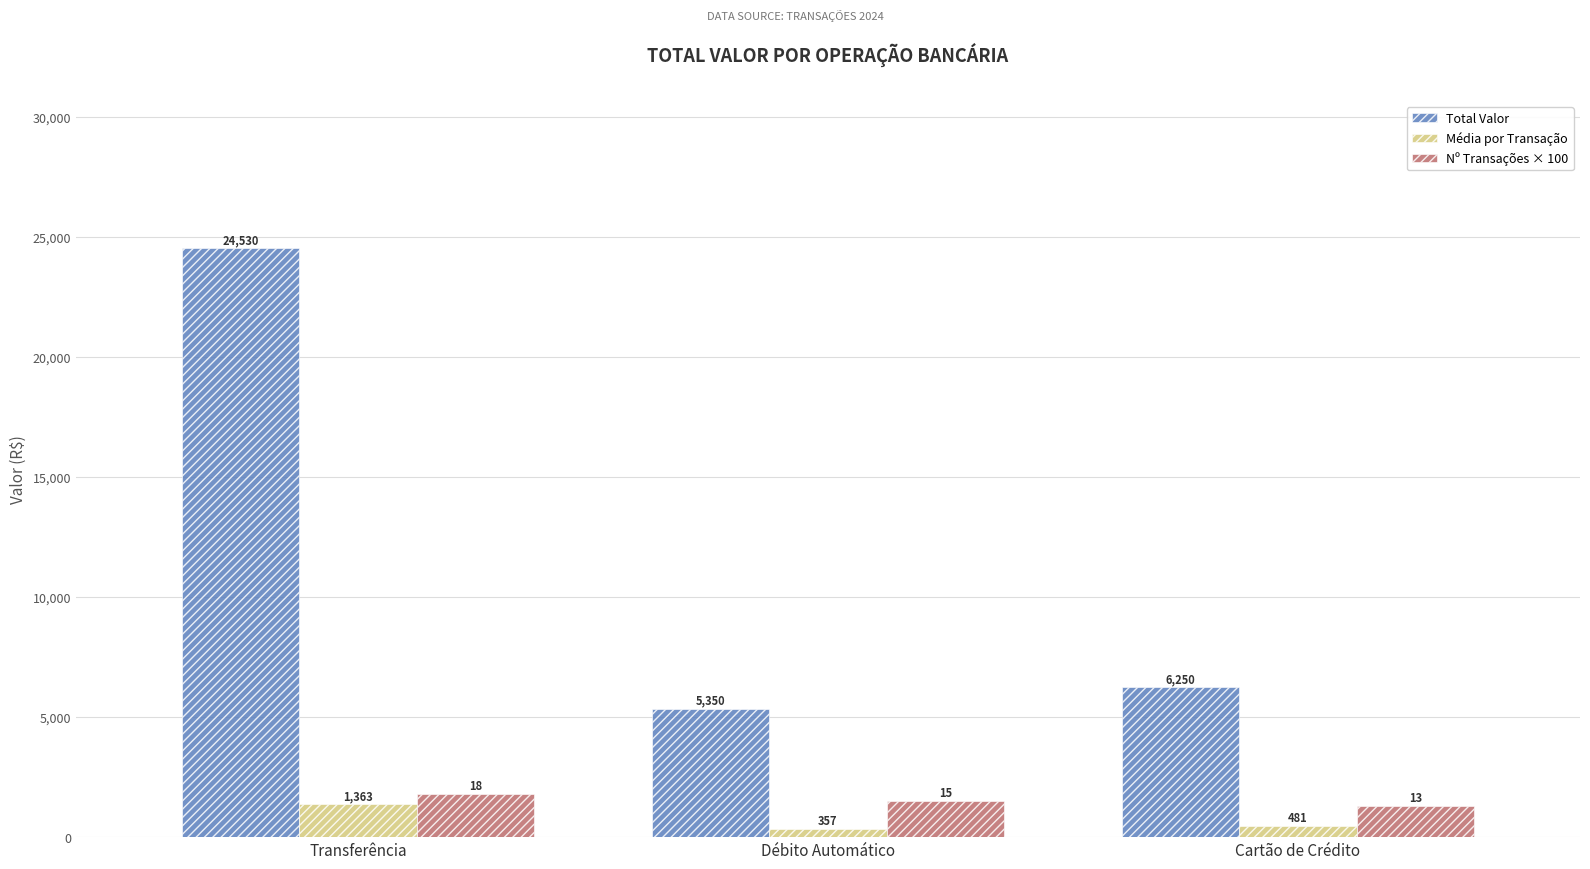

Which series has the widest spread of values?

Total Valor